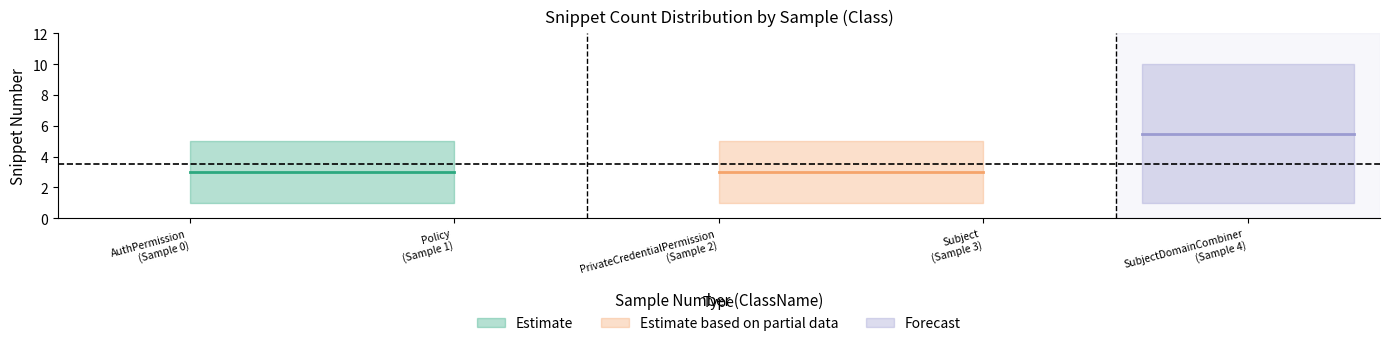

True or false: mean_snippet and max_snippet cross at least once.

False